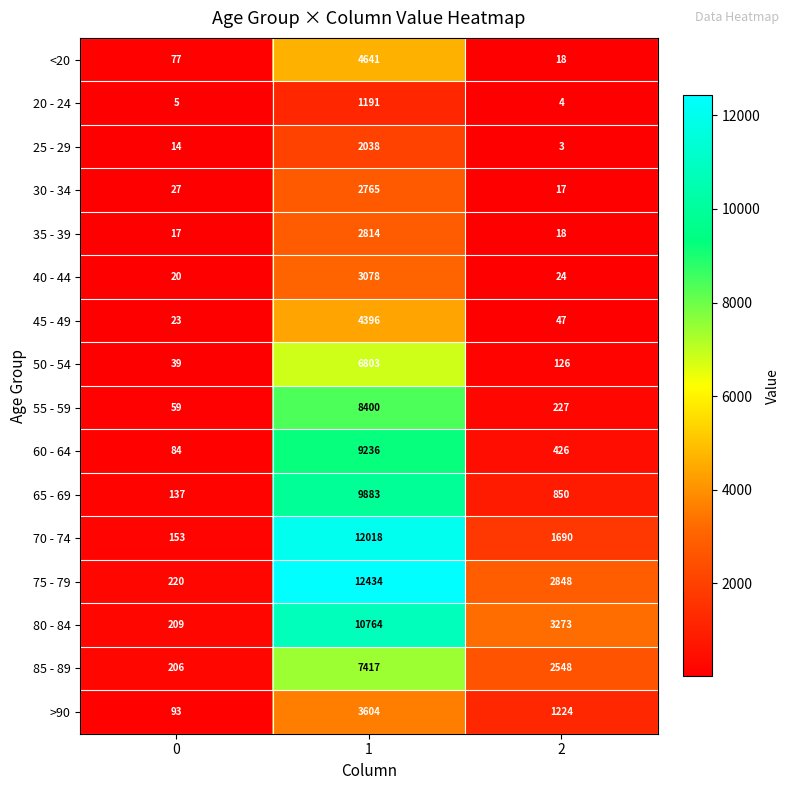

Is the value of 75 - 79 at 0 greater than the value of 70 - 74 at 0?

Yes